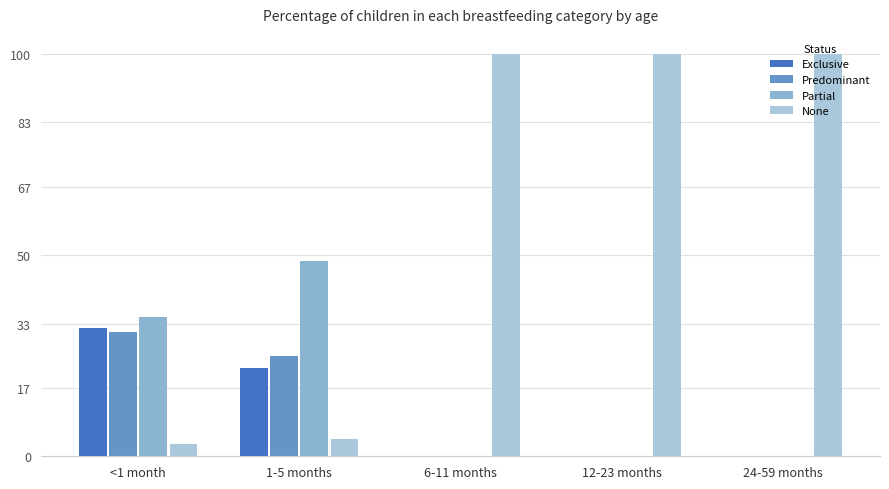

Rank the categories by None value from highest to lowest.

6-11 months, 12-23 months, 24-59 months, 1-5 months, <1 month